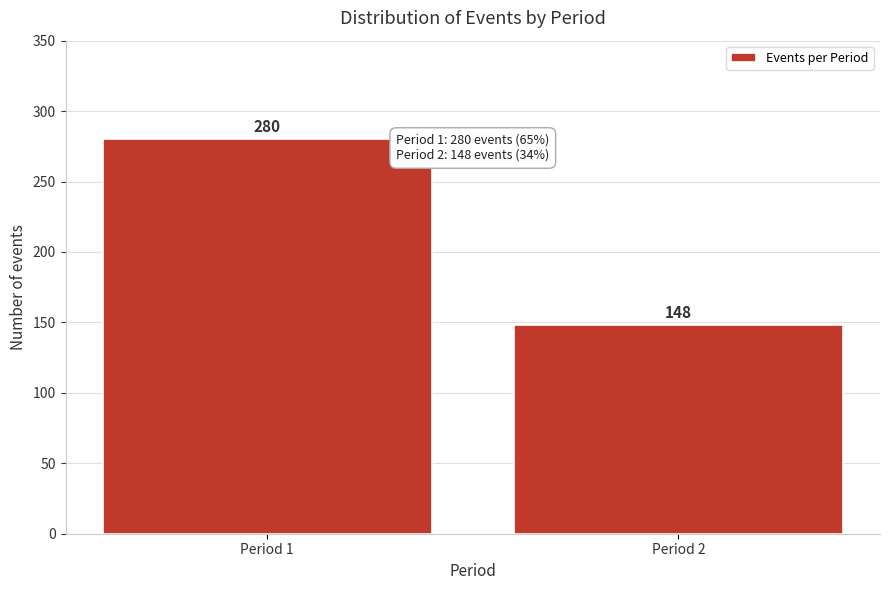

Reading right to left, what are all the values shown in this chart?

148	280